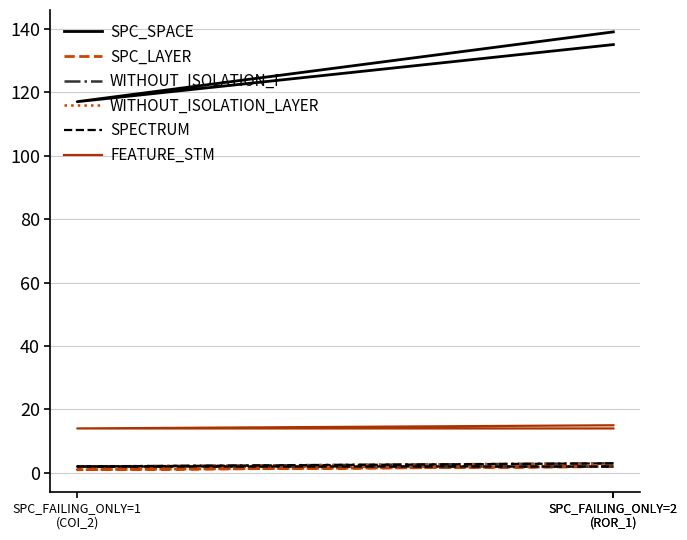

What is the lowest value of the FEATURE_STM series?

14